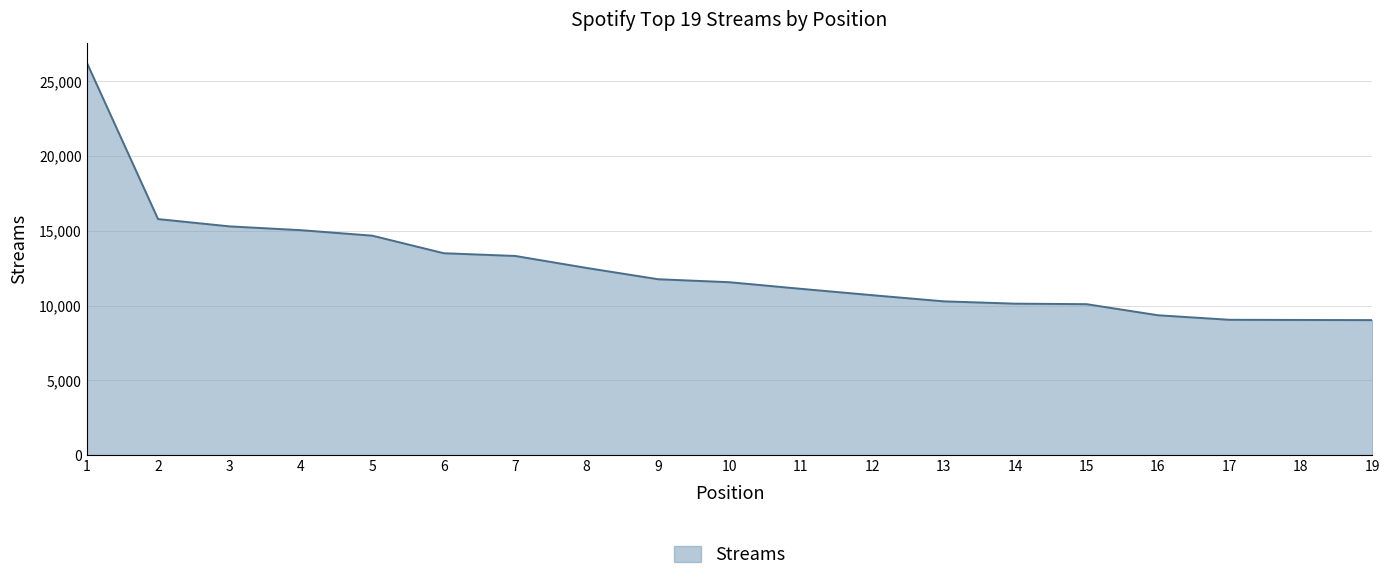

What is the sum of the values at 17 and 8?

21567